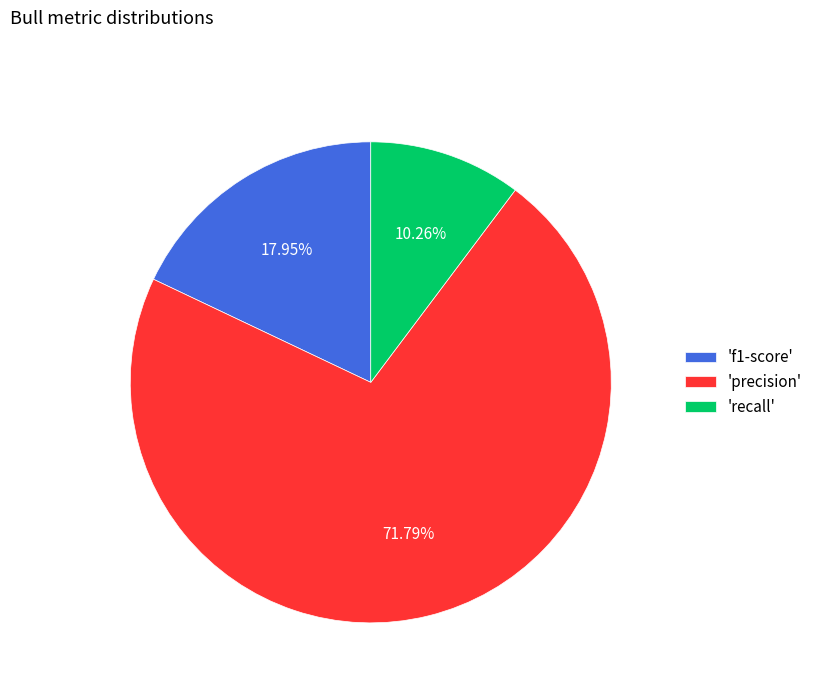

How many segments does this pie chart have?

3